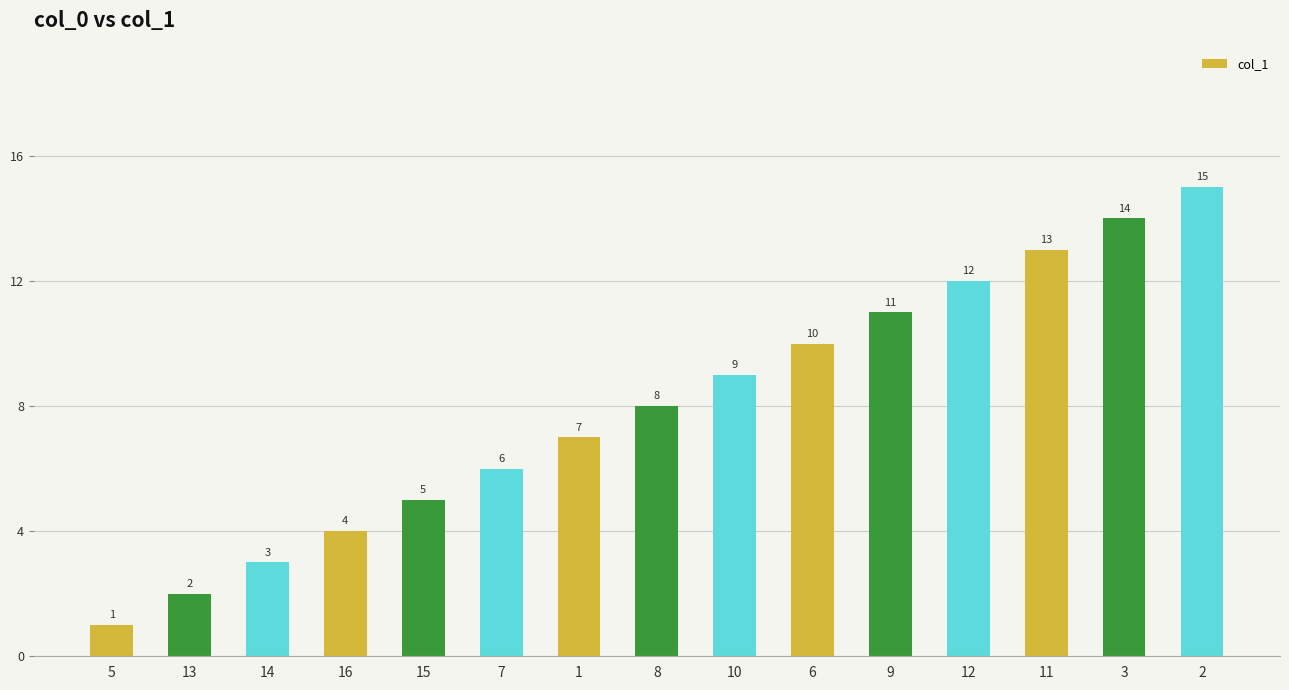

What is the label of the 12th bar from the left?

12